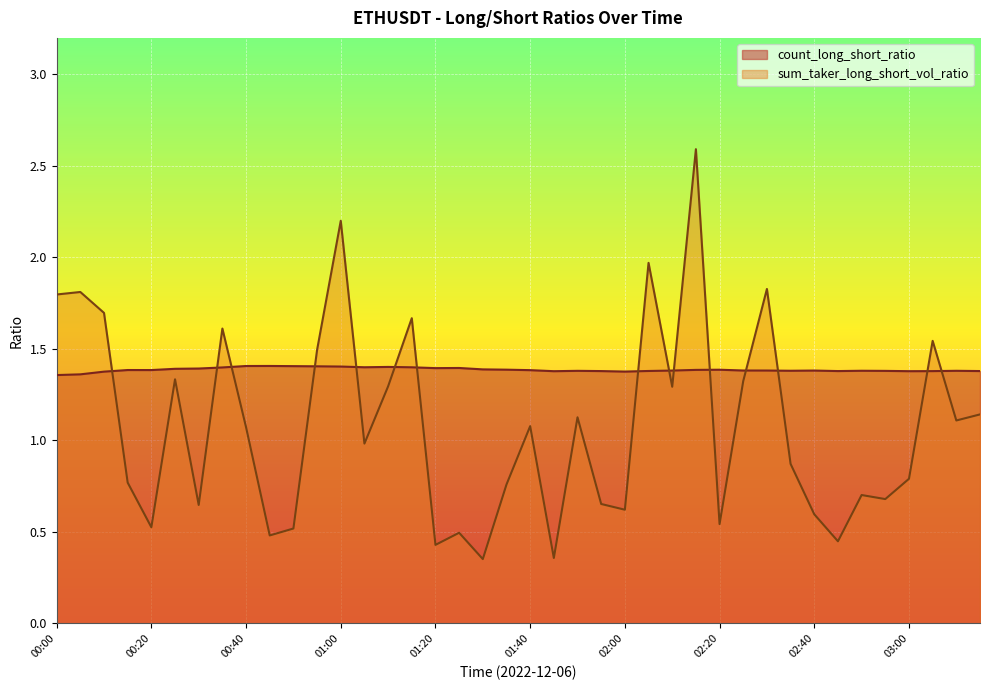

True or false: count_long_short_ratio and sum_taker_long_short_vol_ratio cross at least once.

True